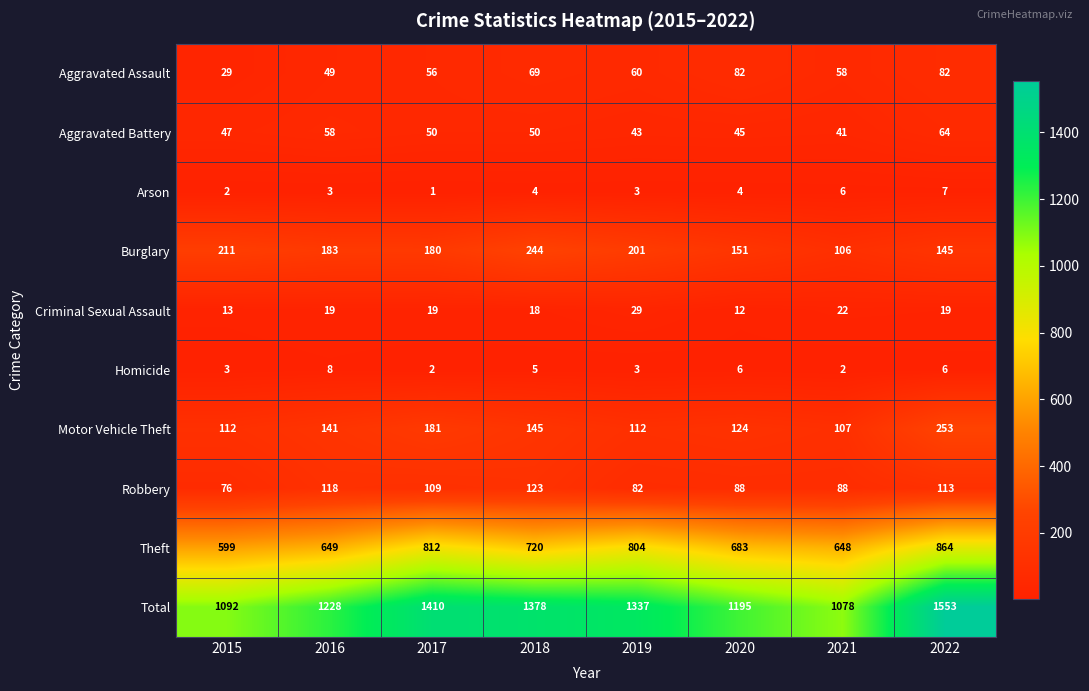

What is the total value across all series at 2020?

2390